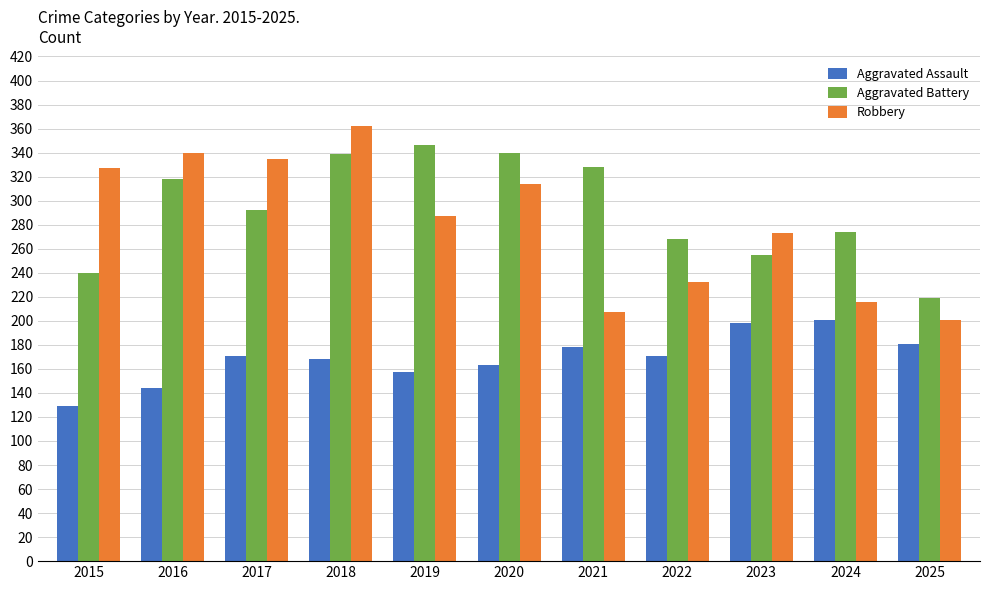

Does the chart contain stacked bars?

No